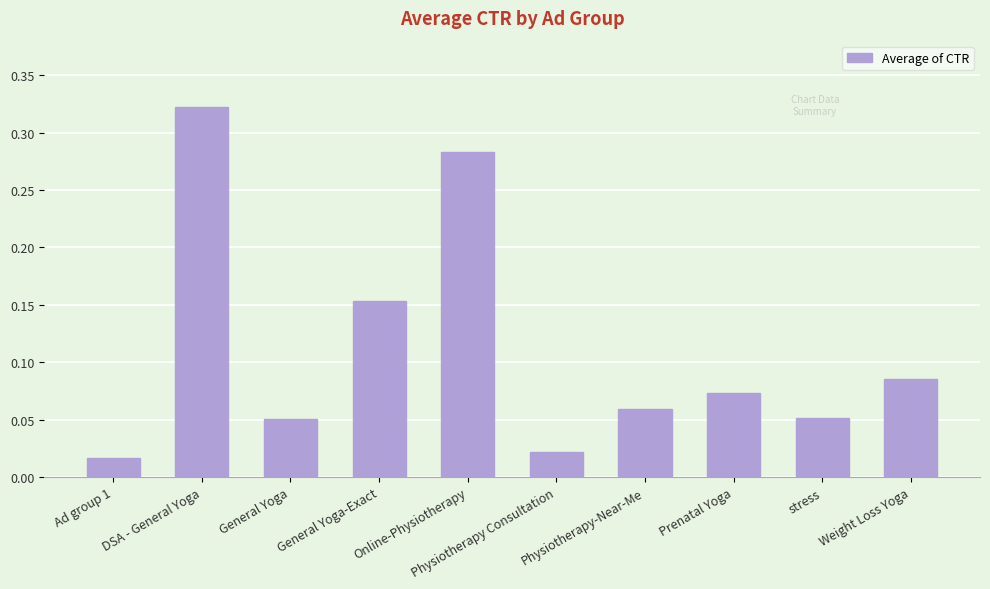

How many bars are there in total?

10